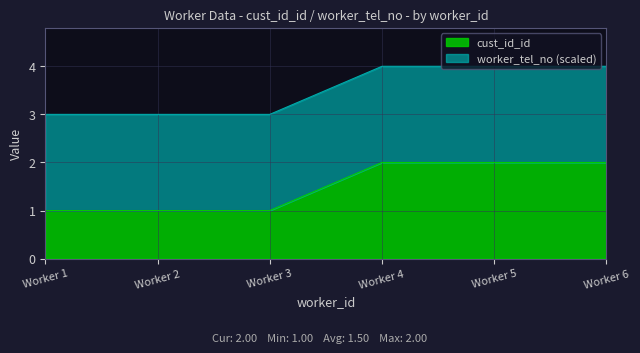

The cust_id_id series shows 1 at Worker 3. True or false?

True